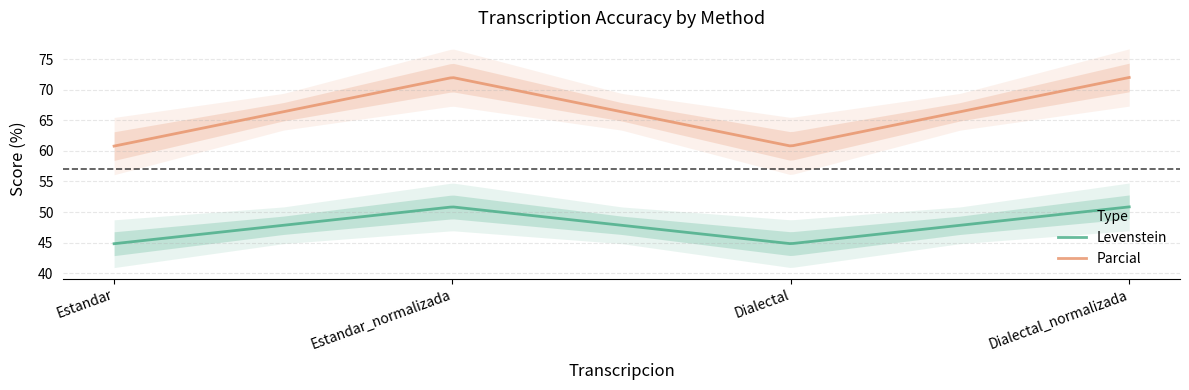

What is the approximate value of Levenstein at Estandar?

44.8